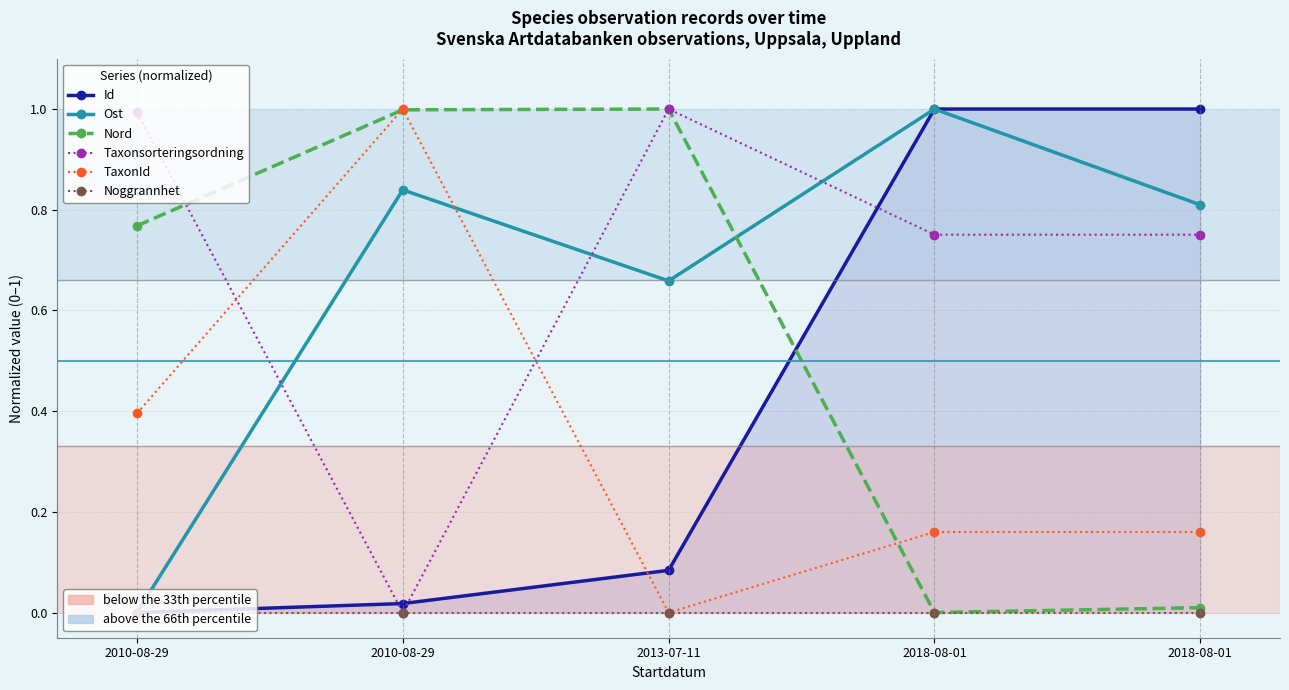

Which series changed the most between 2010-08-29 and 2018-08-01?

Id